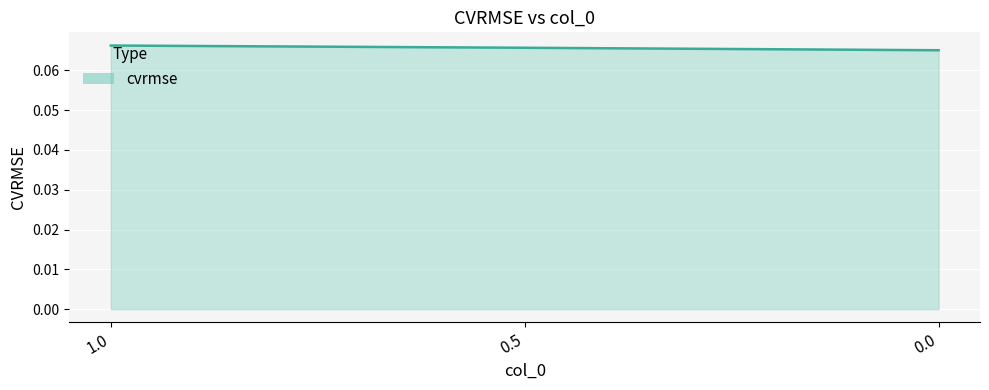

Count the values in the range 0 to 1.

3